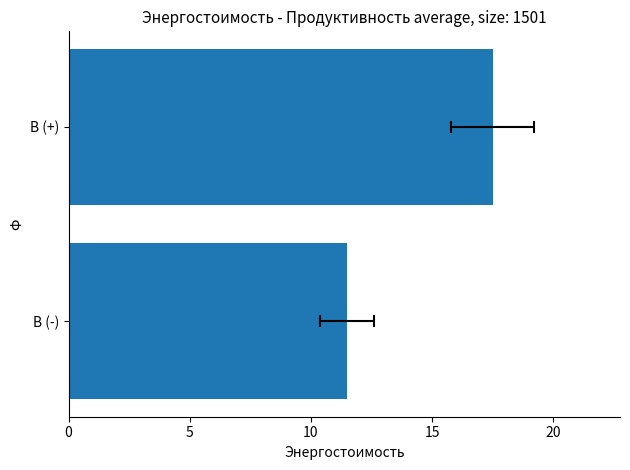

What is the minimum value shown in the chart?

11.5